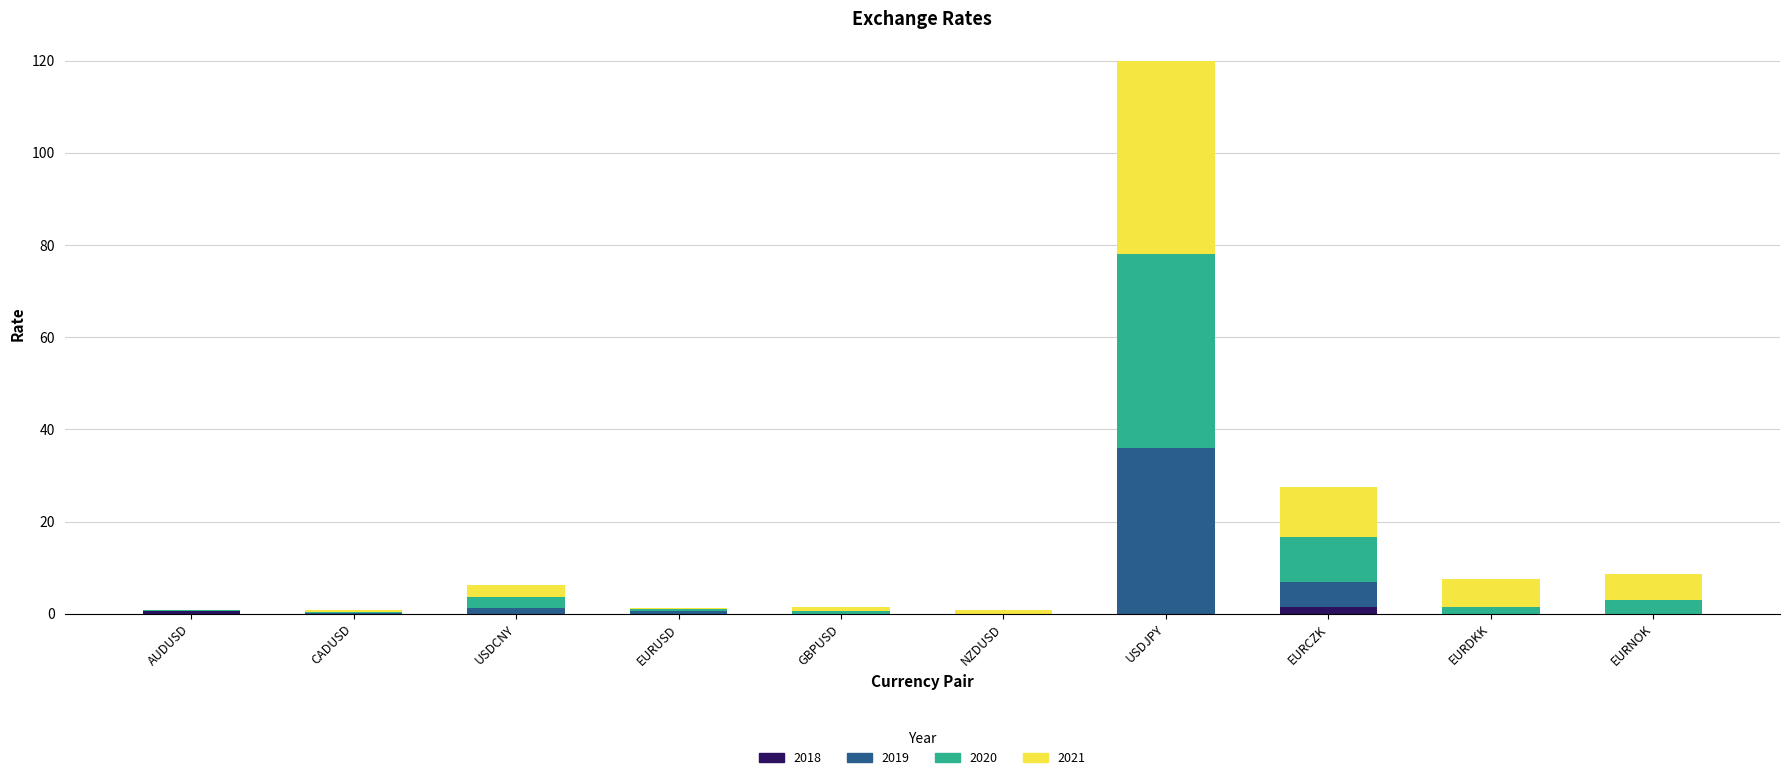

What is the sum of all 2018 values?

1.9